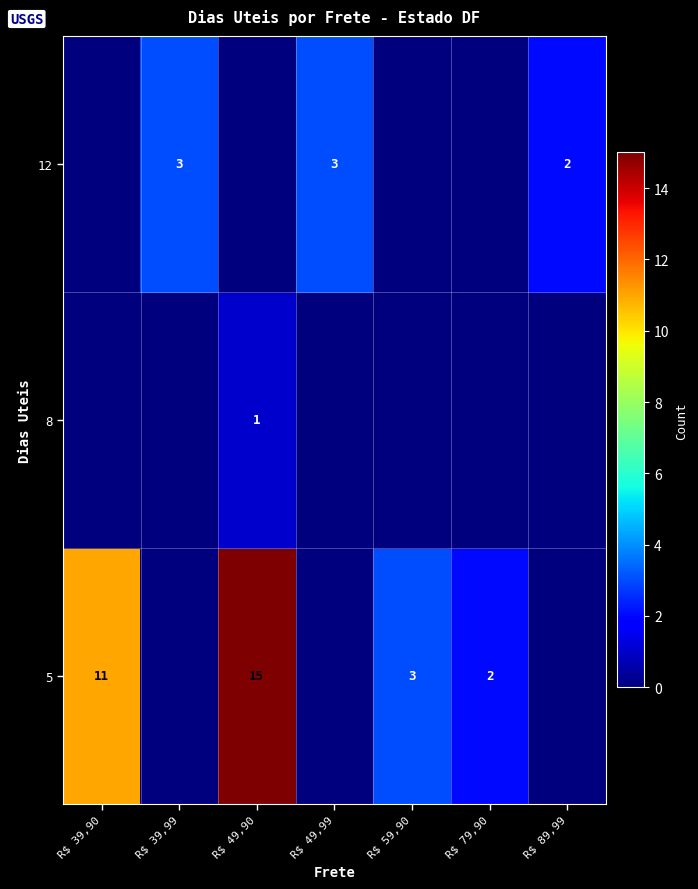

The value of 5 at R$ 59,90 is 3. True or false?

True